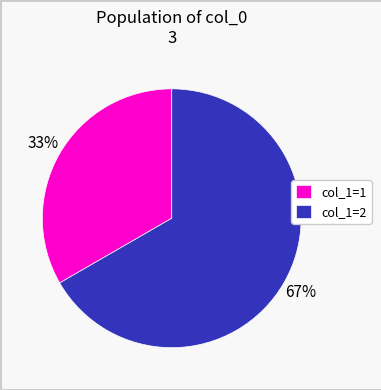

Which has a higher value, col_1=1 or col_1=2?

col_1=2